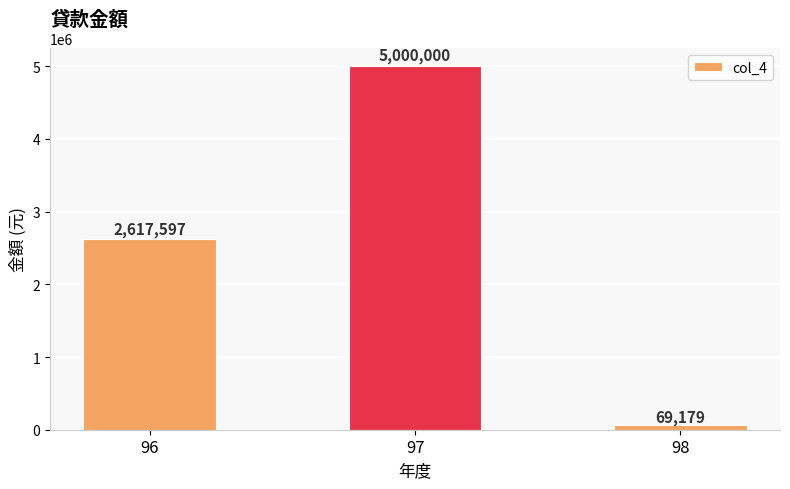

Reading left to right, extract all data points from this chart.

96=2617597	97=5000000	98=69179